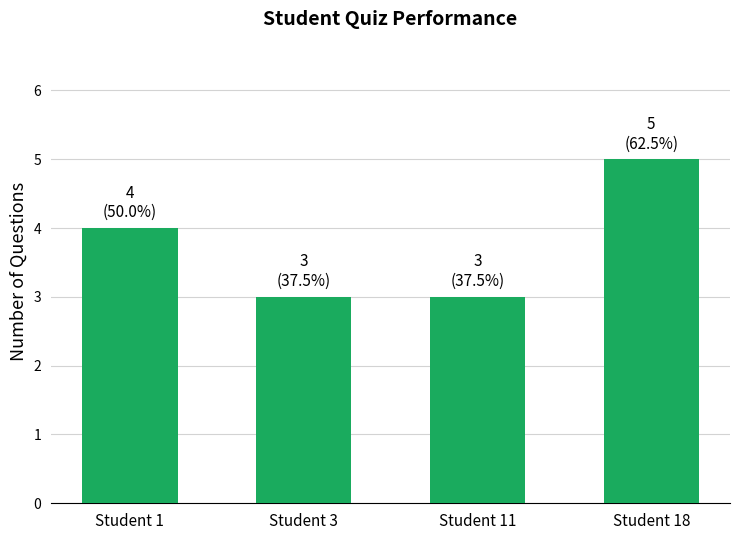

What is the difference between the maximum and minimum values?

2